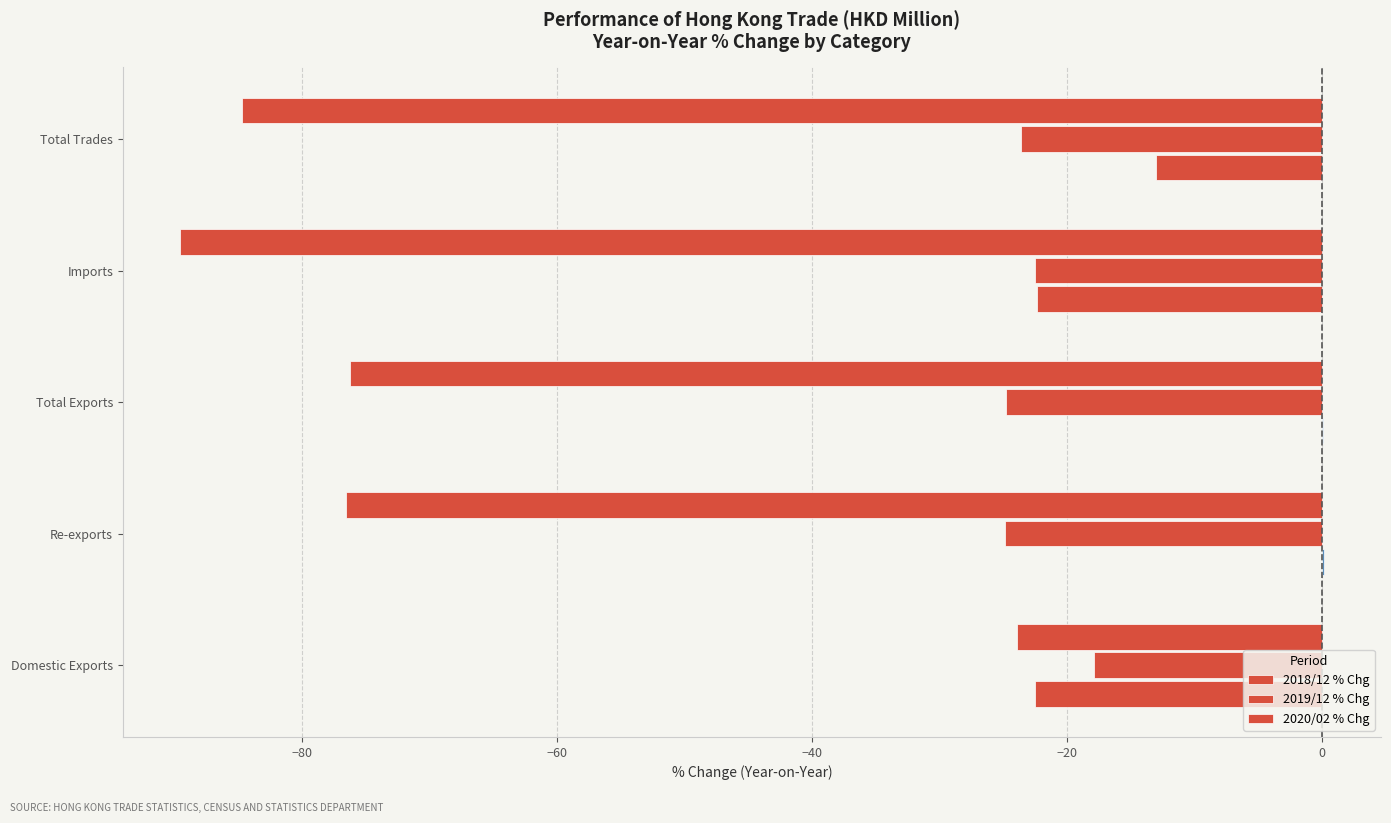

Count the number of categories in the chart.

5